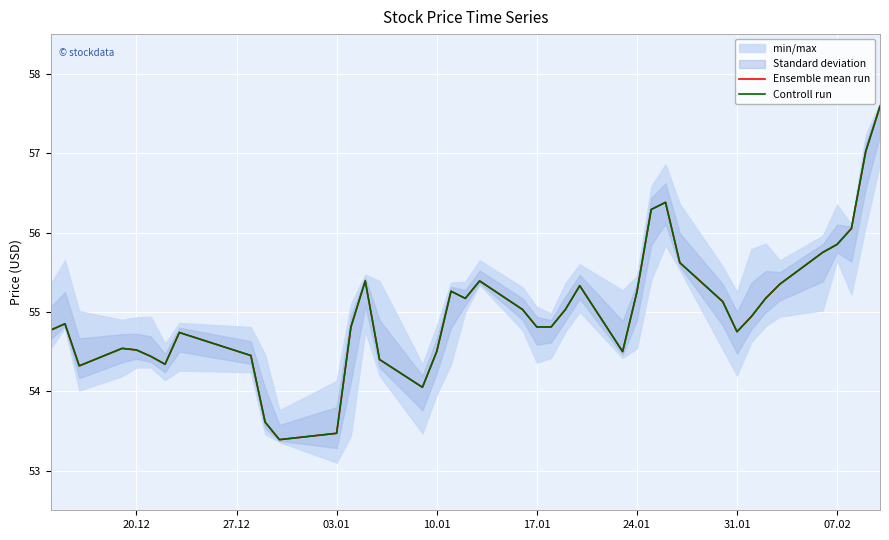

True or false: Ensemble mean run and Controll run cross at least once.

False